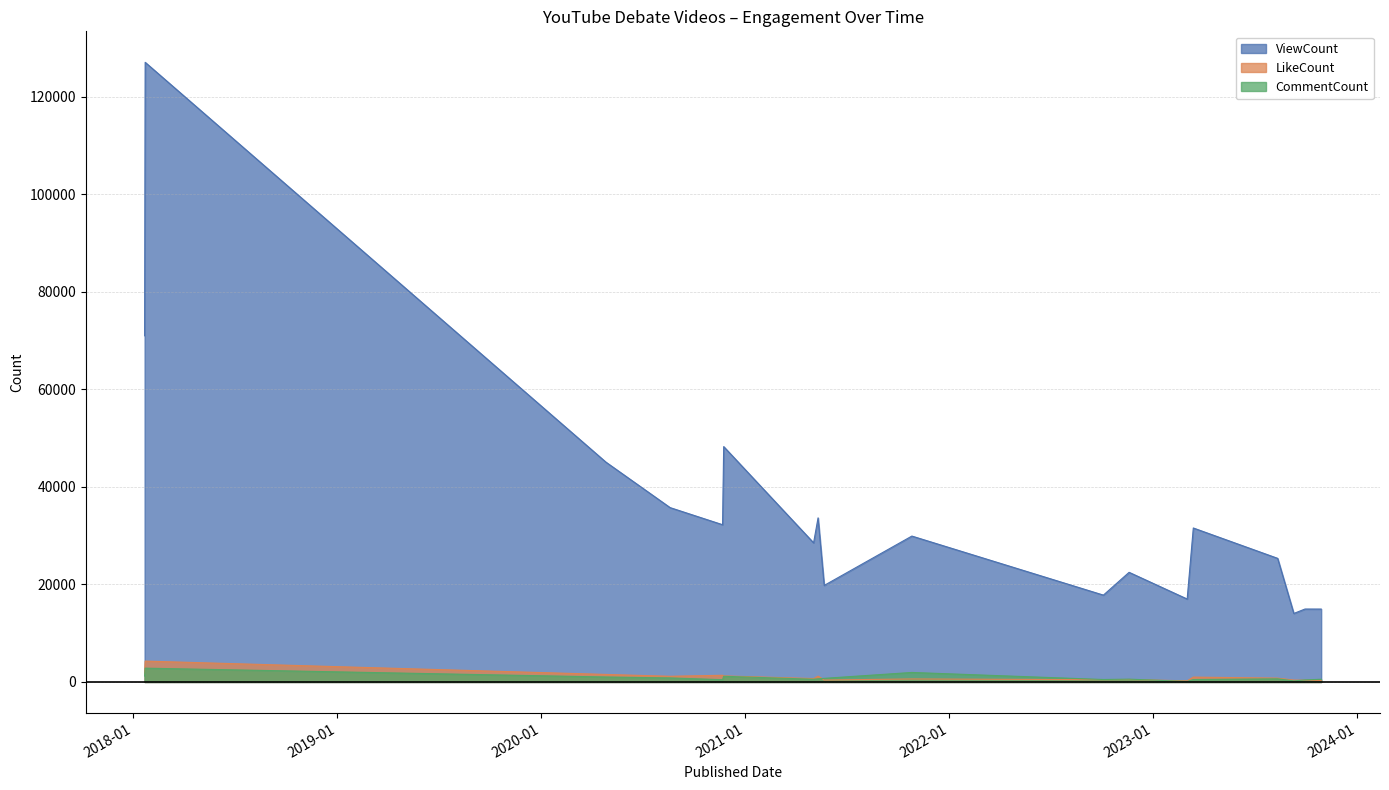

Which series ends up on top after the final intersection of CommentCount and LikeCount?

CommentCount